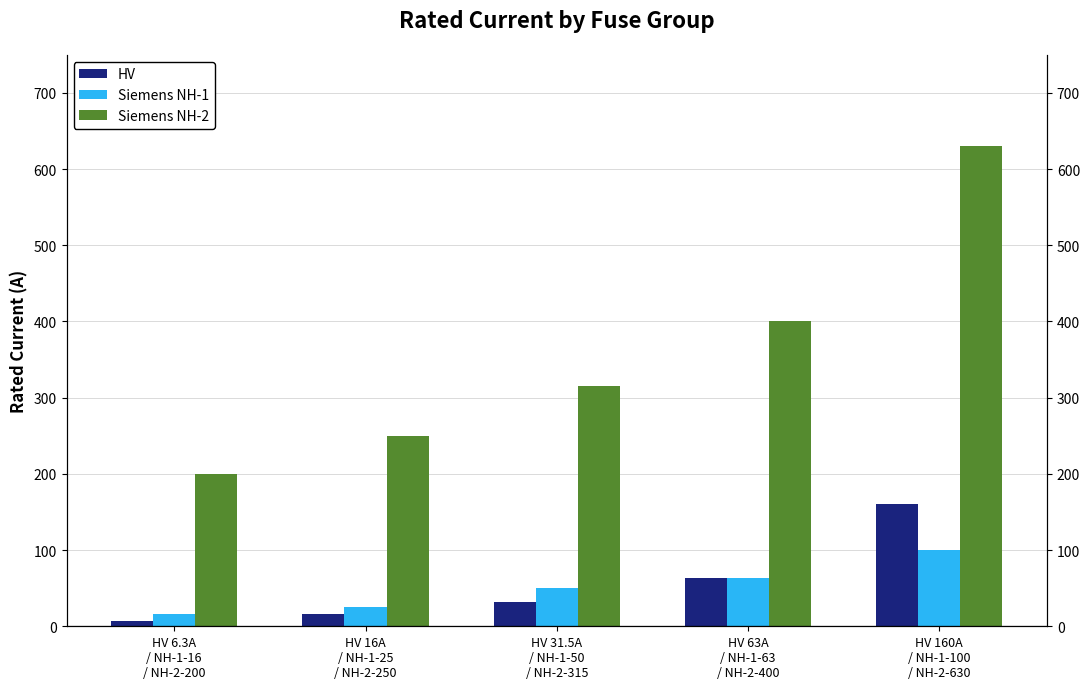

Rank the series at HV 6.3A
/ NH-1-16
/ NH-2-200 from lowest to highest value.

HV, Siemens NH-1, Siemens NH-2